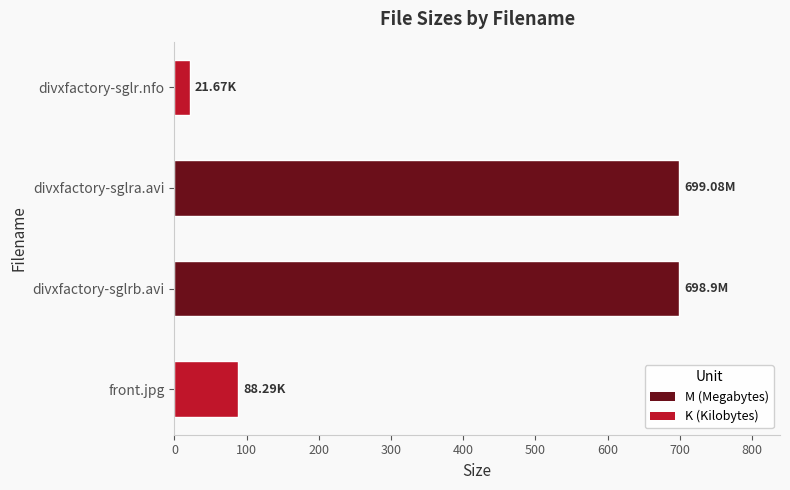

Count the number of values greater than 698.

2